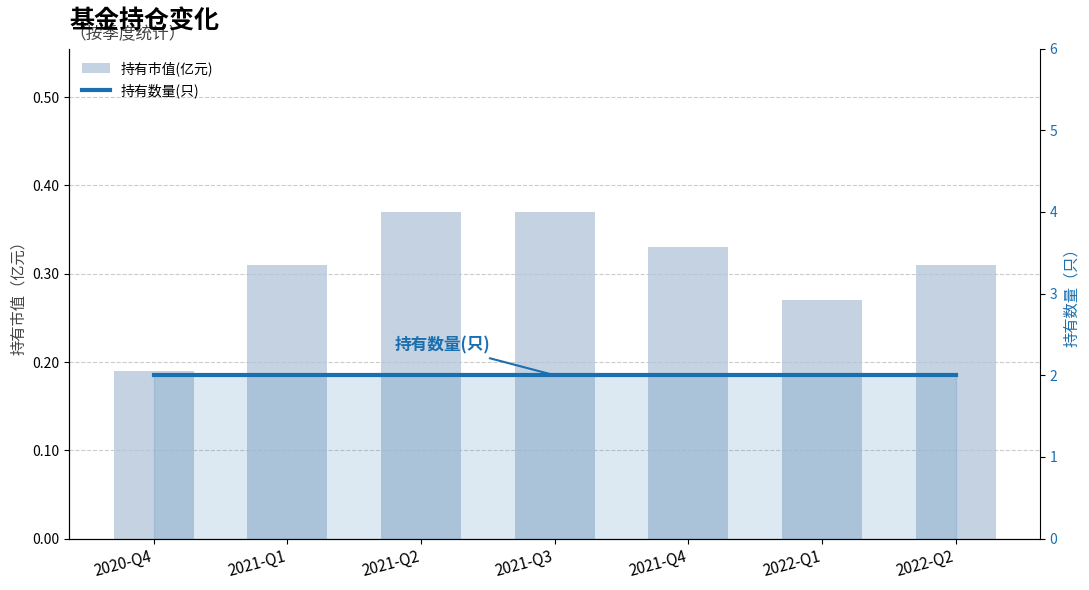

Where is 持有市值(亿元) nearest to the value 0?

2020-Q4